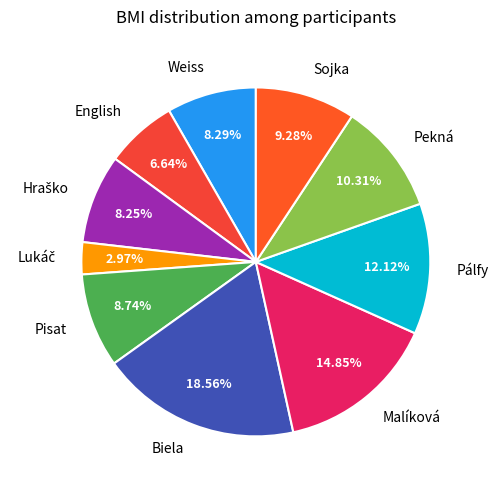

To the nearest percent, what is the average slice percentage?

10%